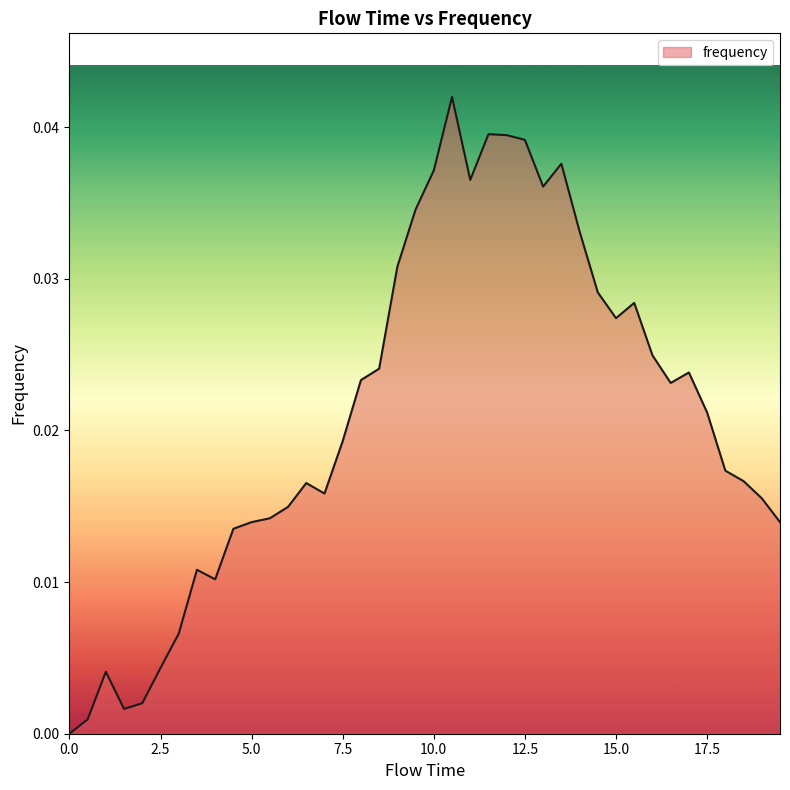

How many lines are shown in the chart?

1